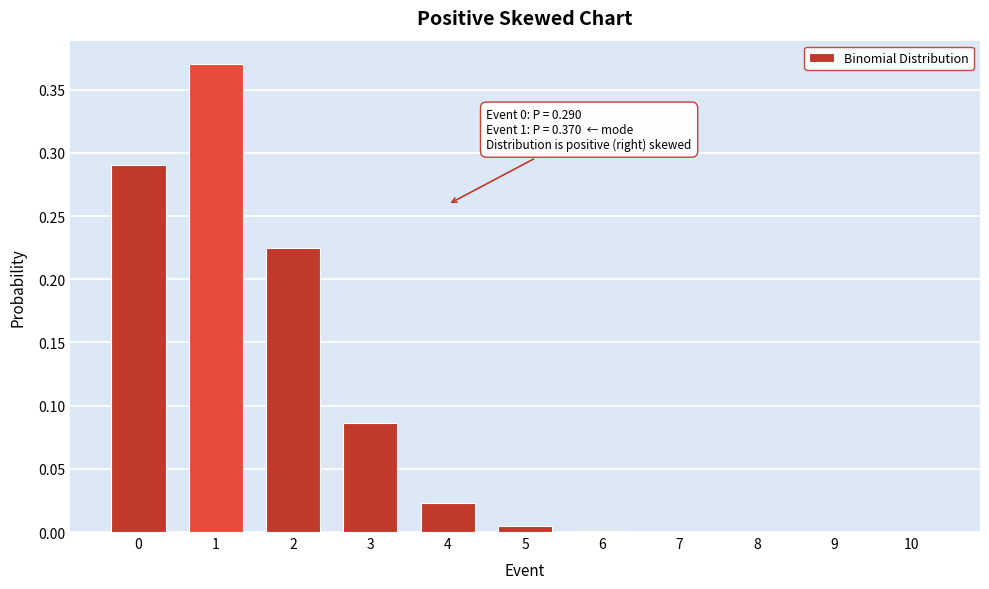

What is the sum of all values?

1.0